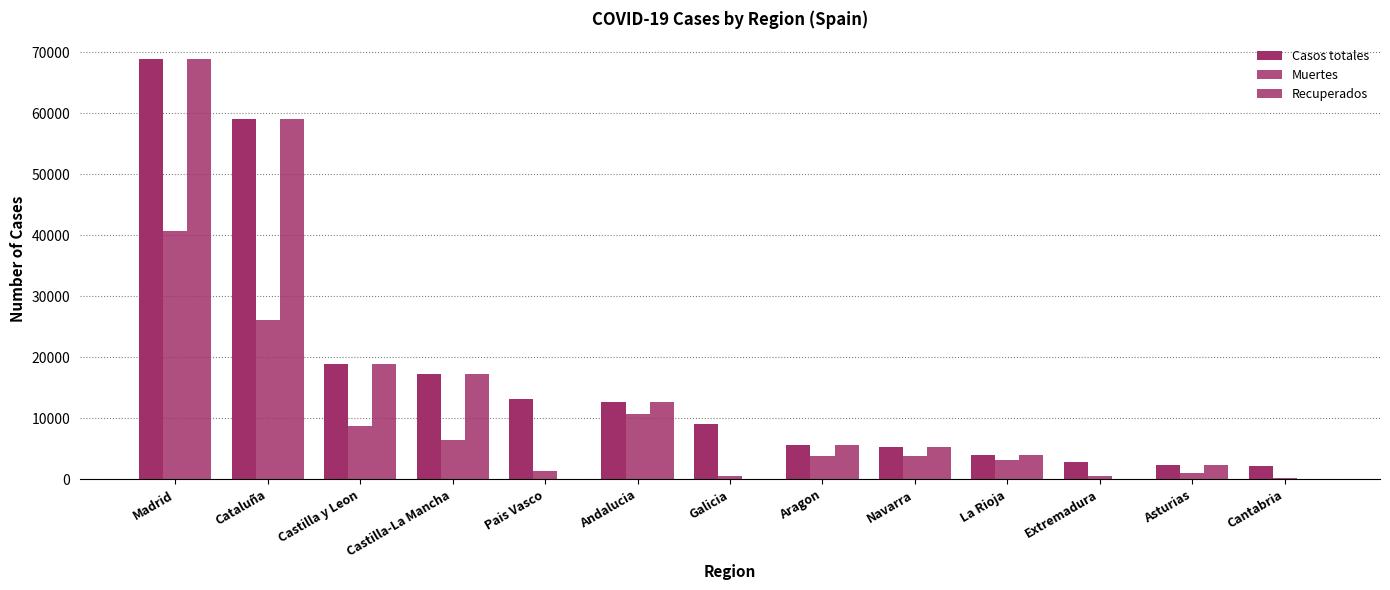

How many data points does each series have?

13